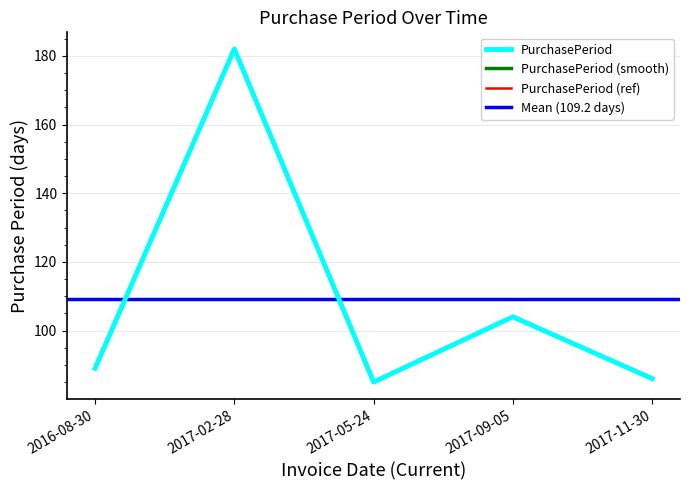

Reading right to left, extract all data points from this chart.

2017-11-30=86	2017-09-05=104	2017-05-24=85	2017-02-28=182	2016-08-30=89